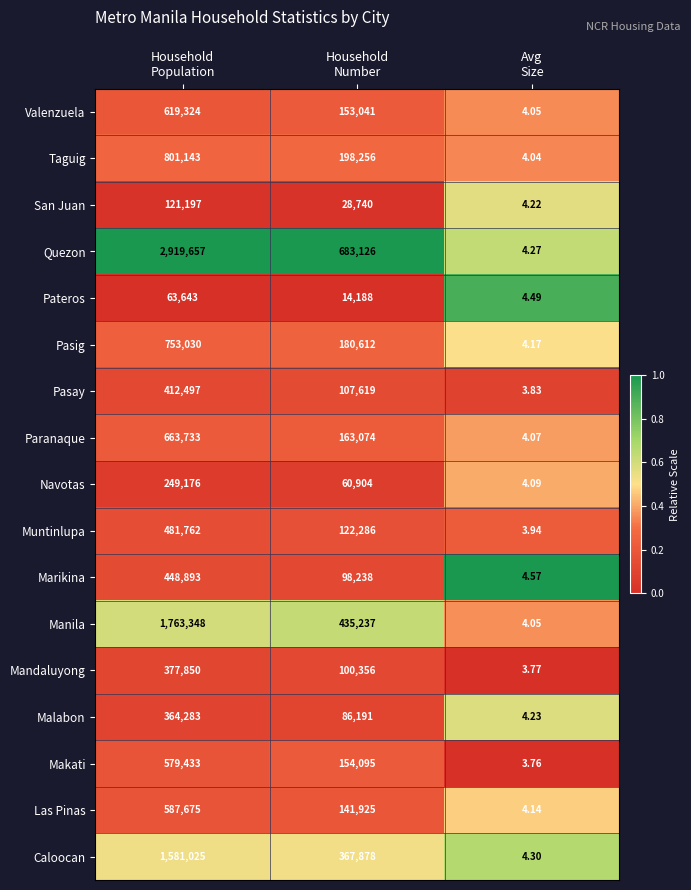

Rank the series by their maximum value, from lowest to highest.

Pateros, San Juan, Navotas, Malabon, Mandaluyong, Pasay, Marikina, Muntinlupa, Makati, Las Pinas, Valenzuela, Paranaque, Pasig, Taguig, Caloocan, Manila, Quezon